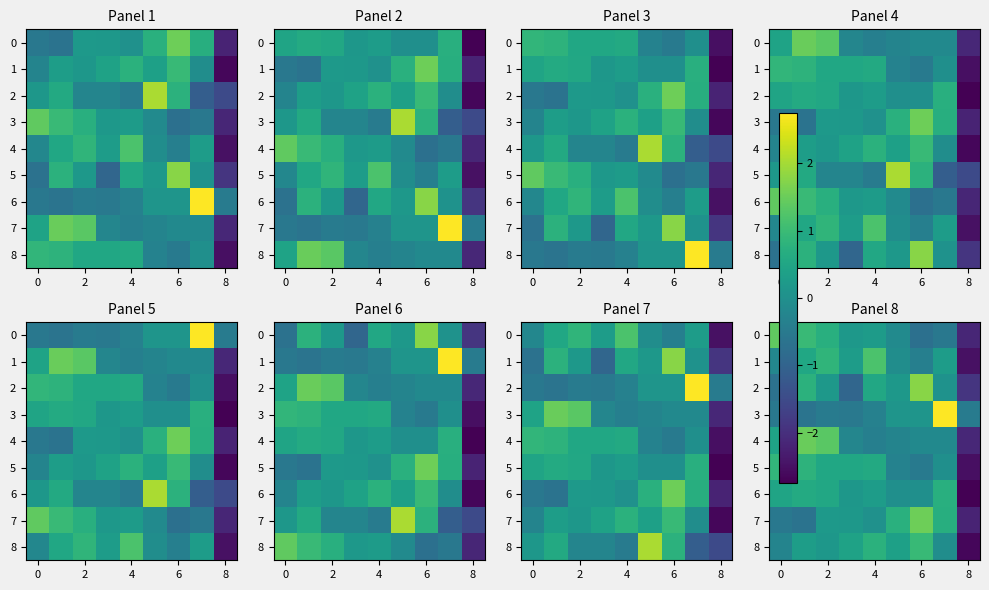

Which category has the lowest value in the 8 series?

8